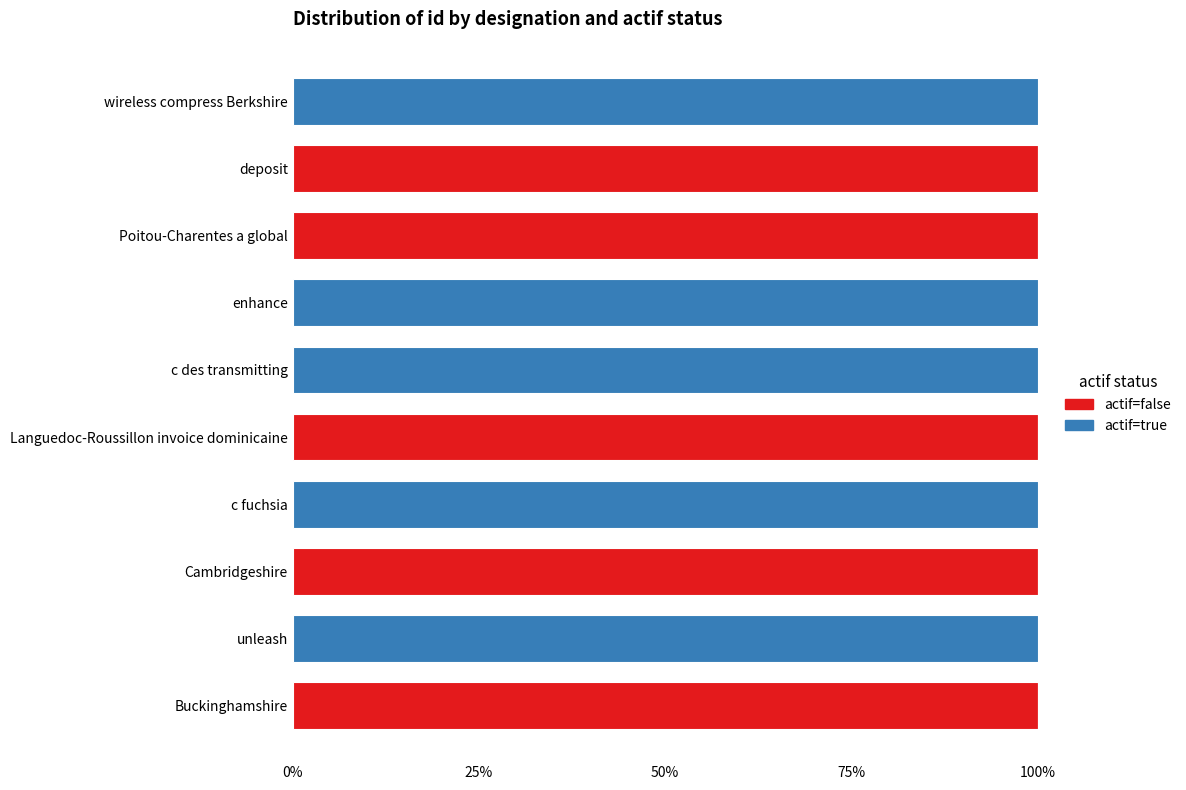

Is it true that actif=false equals 70 at Buckinghamshire?

False